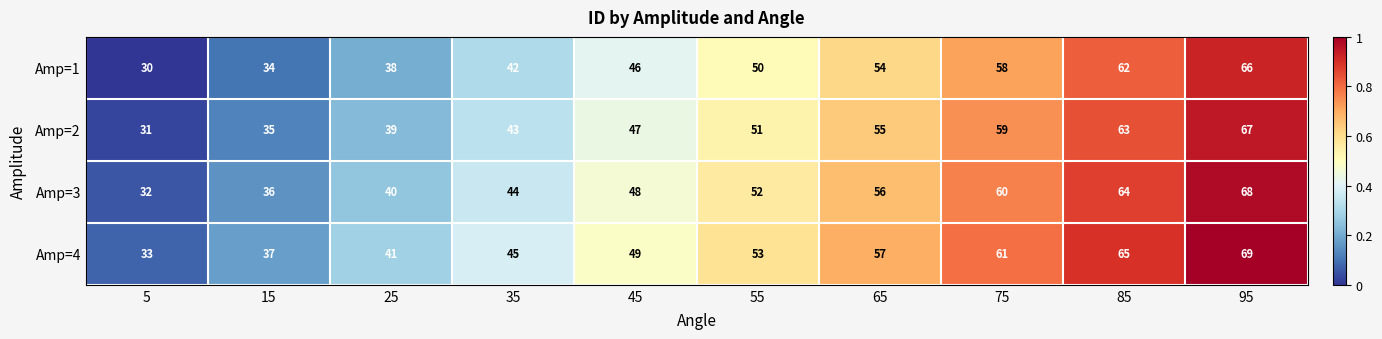

At which label is Amp=4 closest to 51?

45